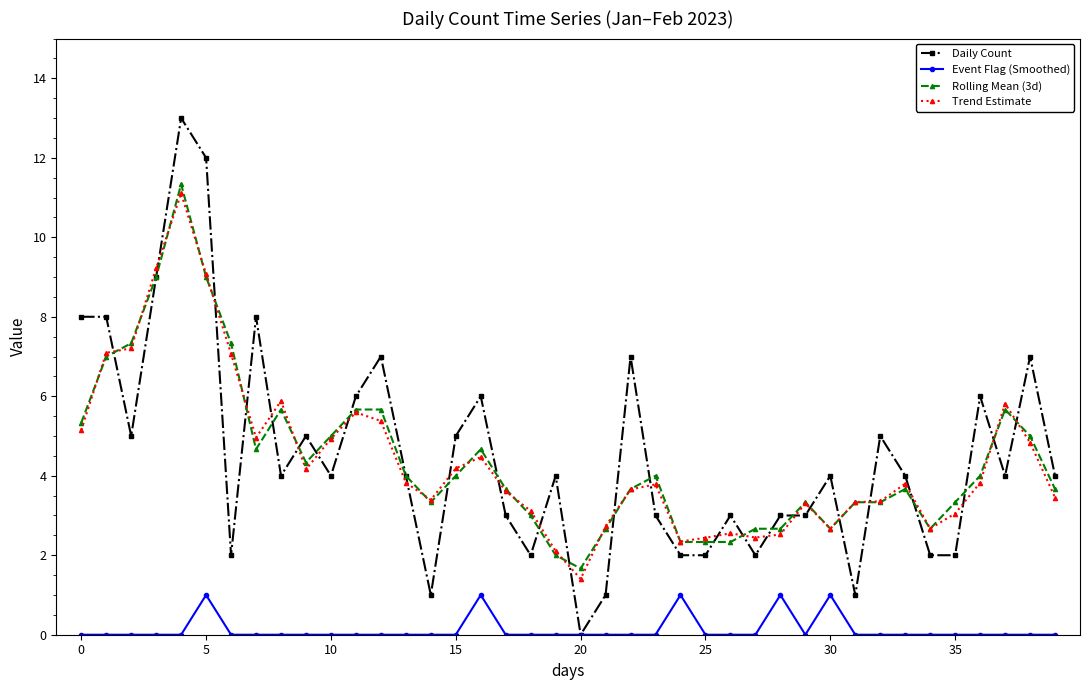

What is the label of the 19th point from the right?

21